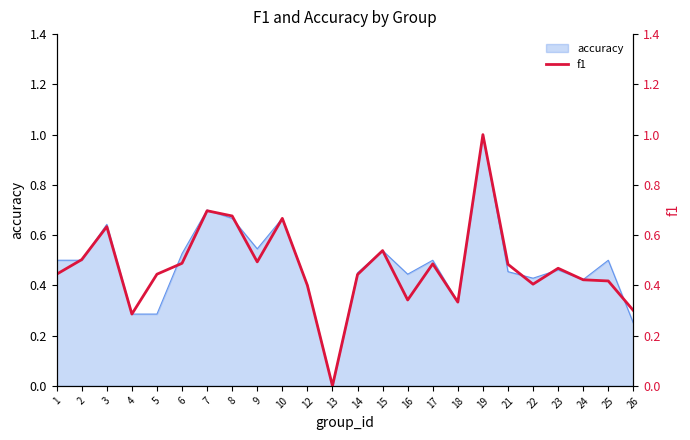

Does the chart have visible grid lines?

No